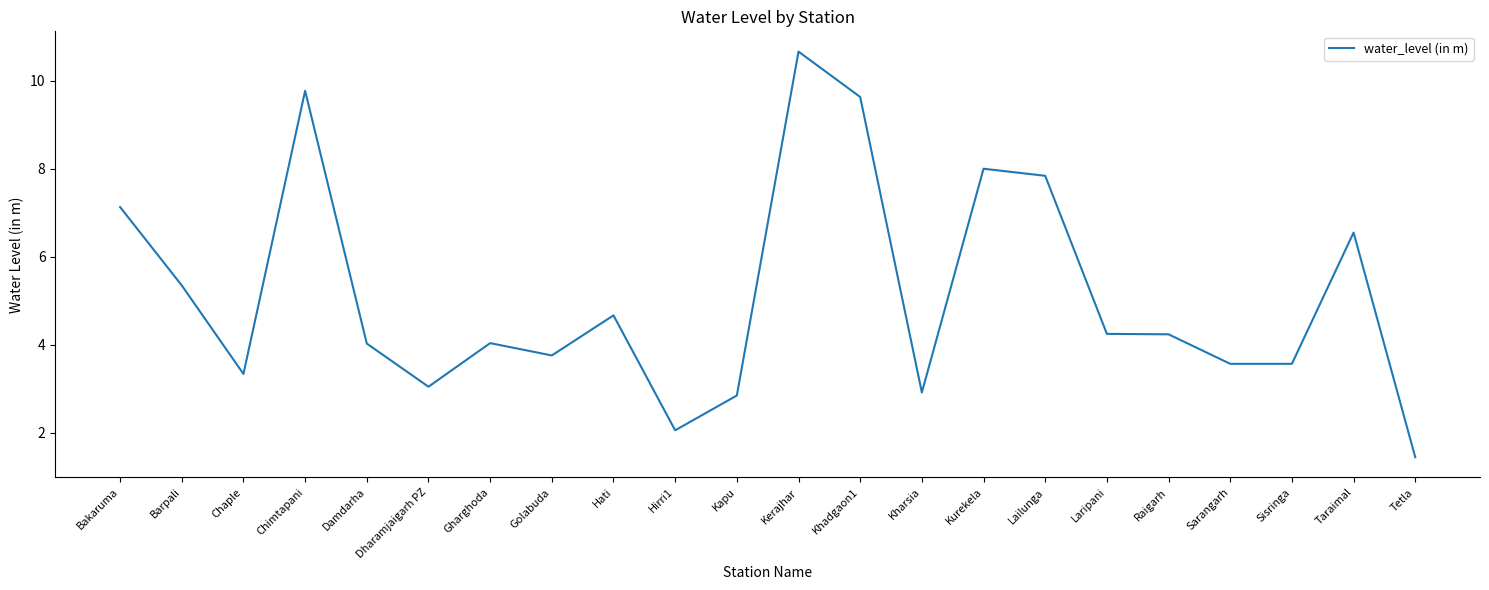

At which category does the chart reach its minimum across all series?

Tetla